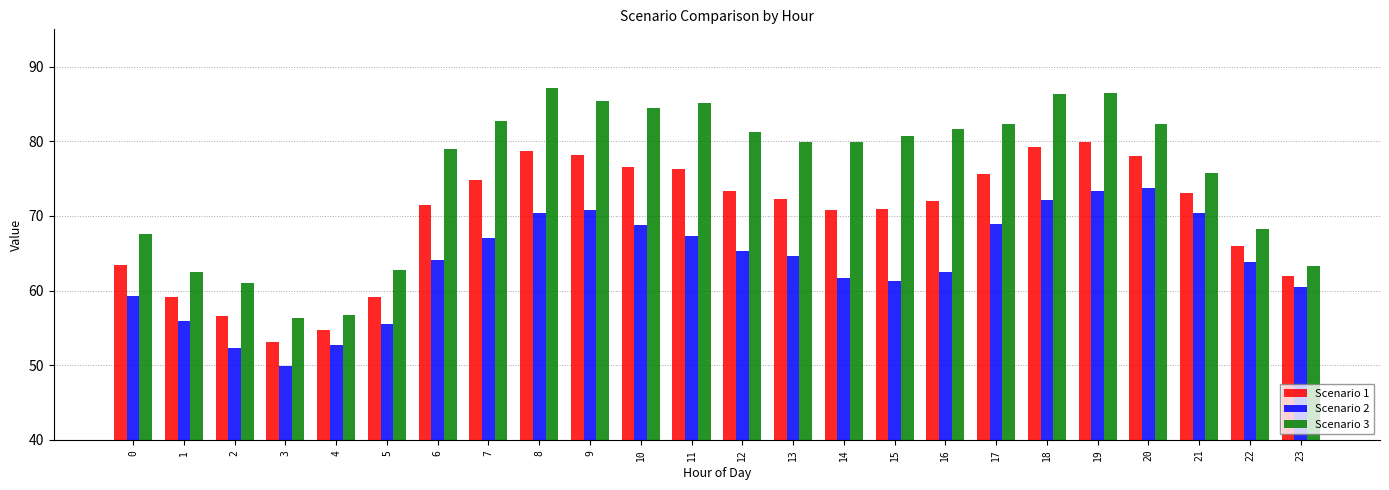

Which series has the largest total across all categories?

Scenario 3